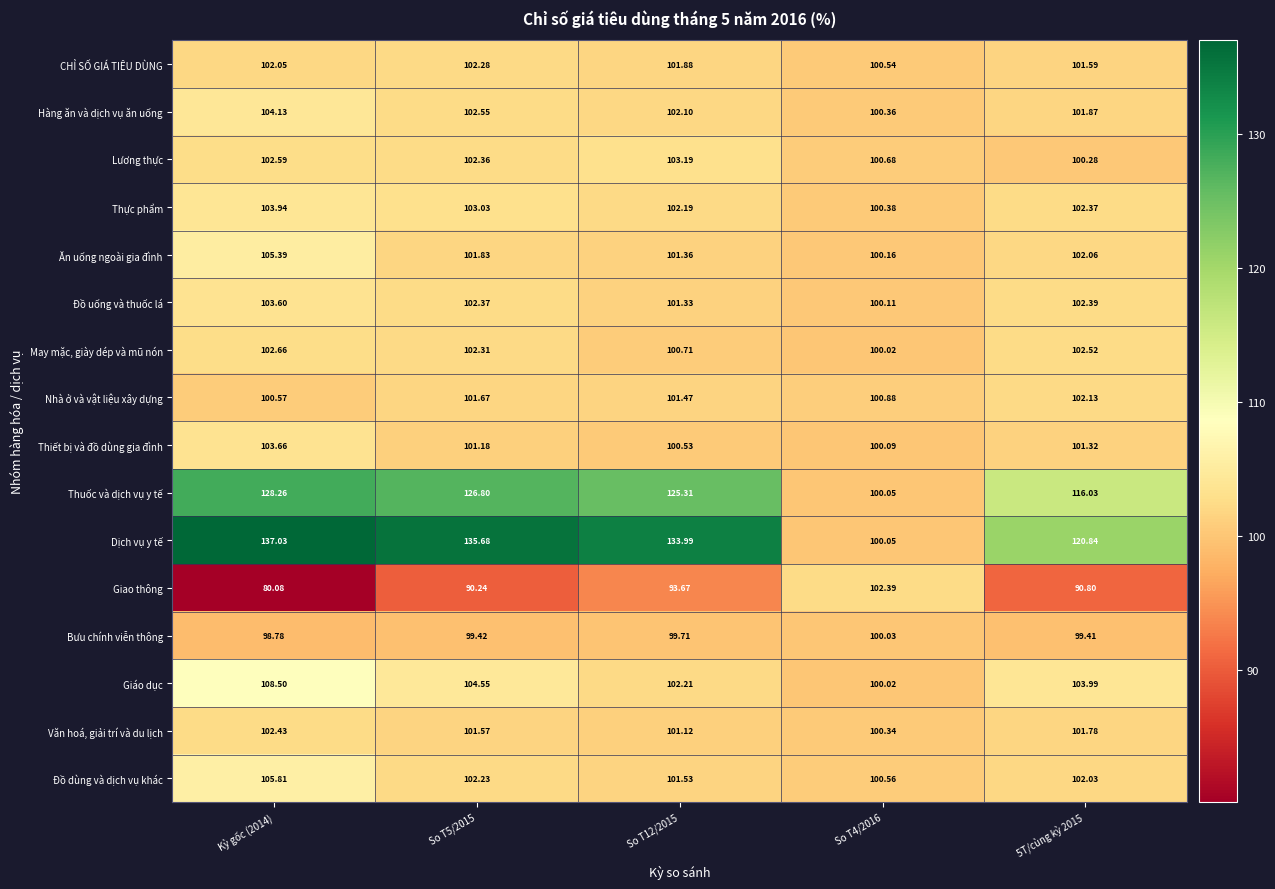

Which category has the highest value across all series?

Kỳ gốc (2014)